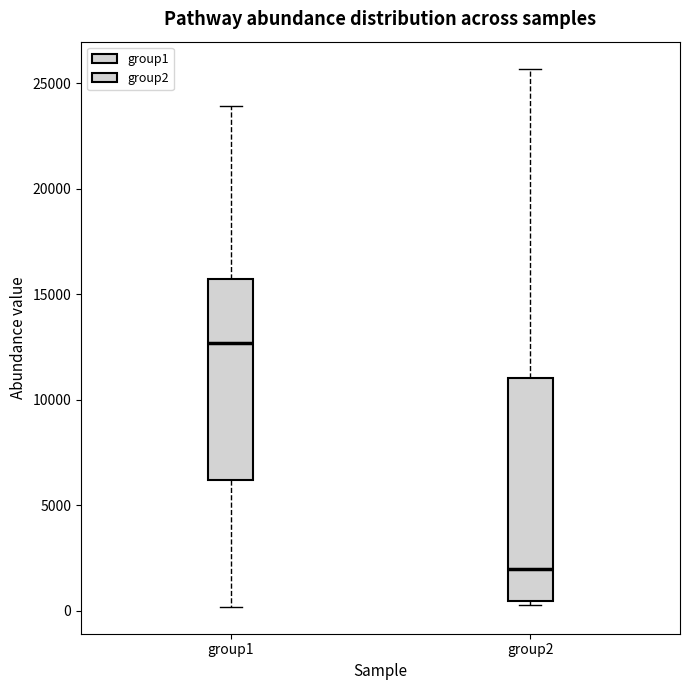

Reading left to right, read every box against the y-axis: the position of its median line, the range the box covers, and the ends of its whiskers. The values are not printed on the chart, so give them approximately, as read against the axis.

group1: median 12500, box 6000 to 15500, whiskers 0 to 24000
group2: median 2000, box 500 to 11000, whiskers 500 (just below the box's lower edge) to 25500